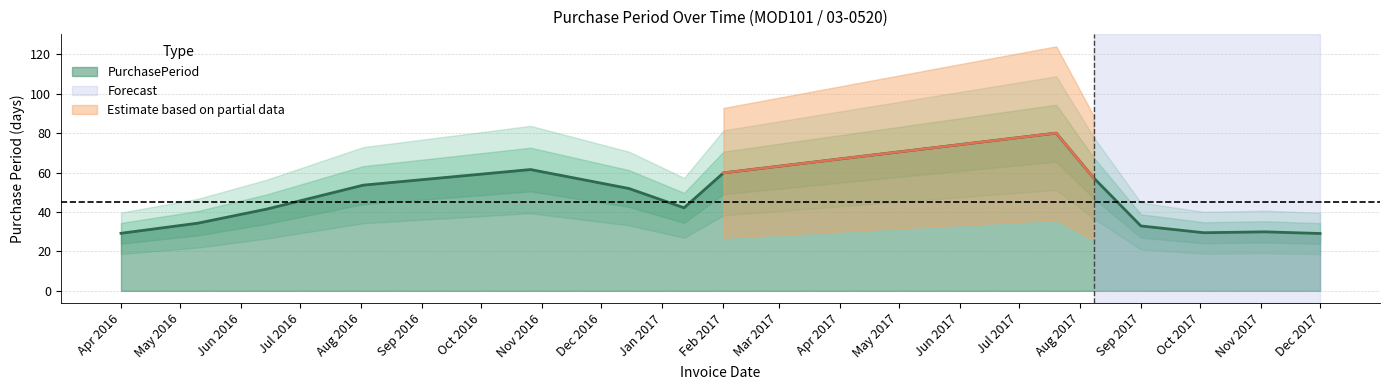

Does the chart have visible grid lines?

Yes